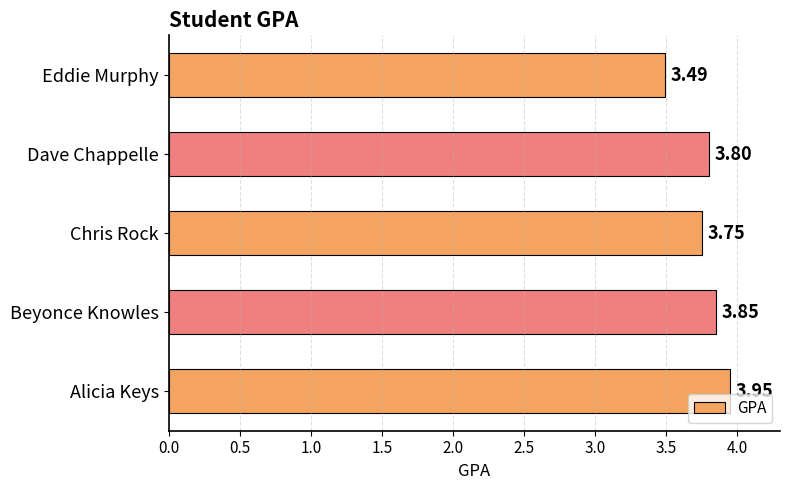

What is the smallest value displayed?

3.5